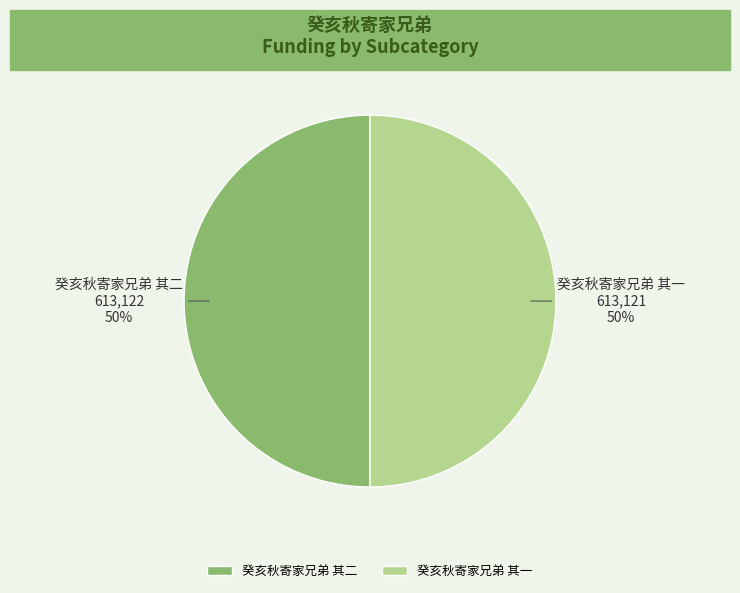

Combined, do 癸亥秋寄家兄弟 其一 and 癸亥秋寄家兄弟 其二 account for over 50%?

Yes